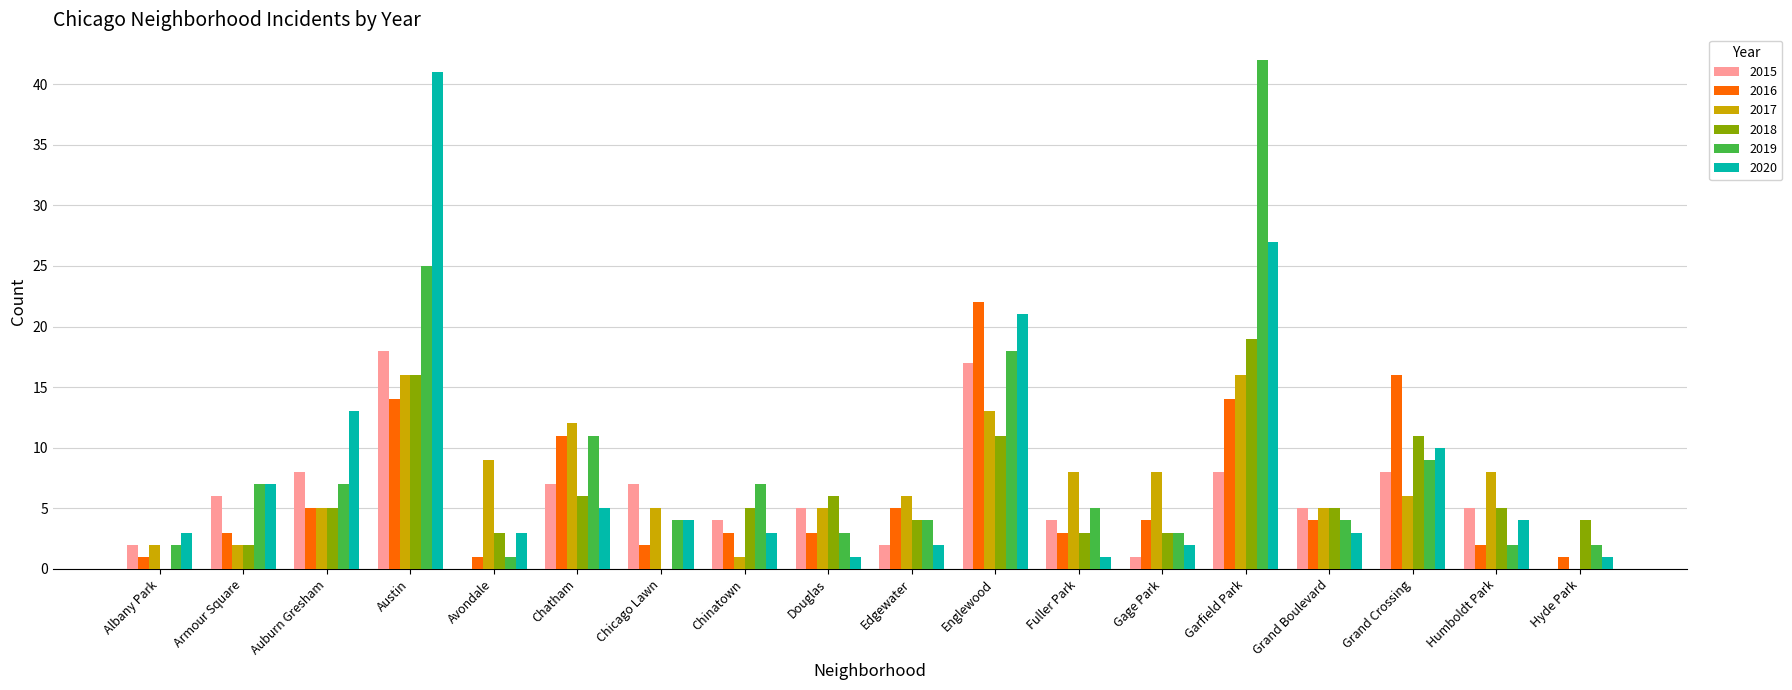

What is the sum of the 2015 values at Hyde Park and Austin?

18